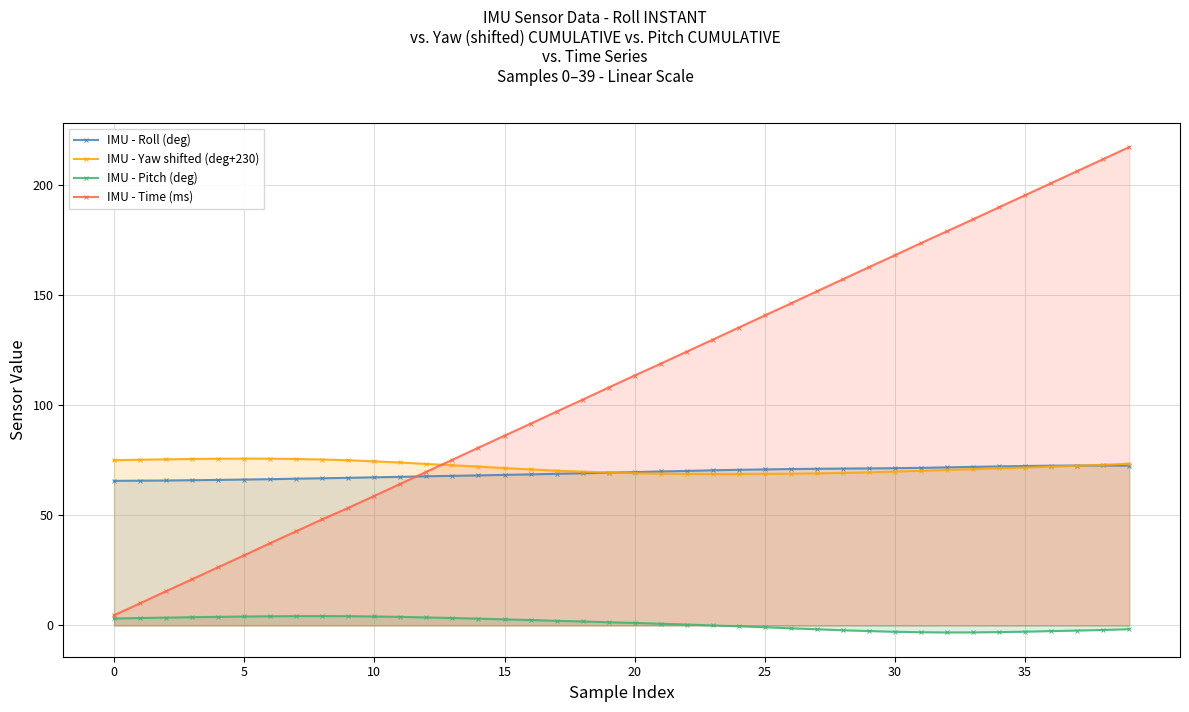

Does the chart have visible grid lines?

Yes